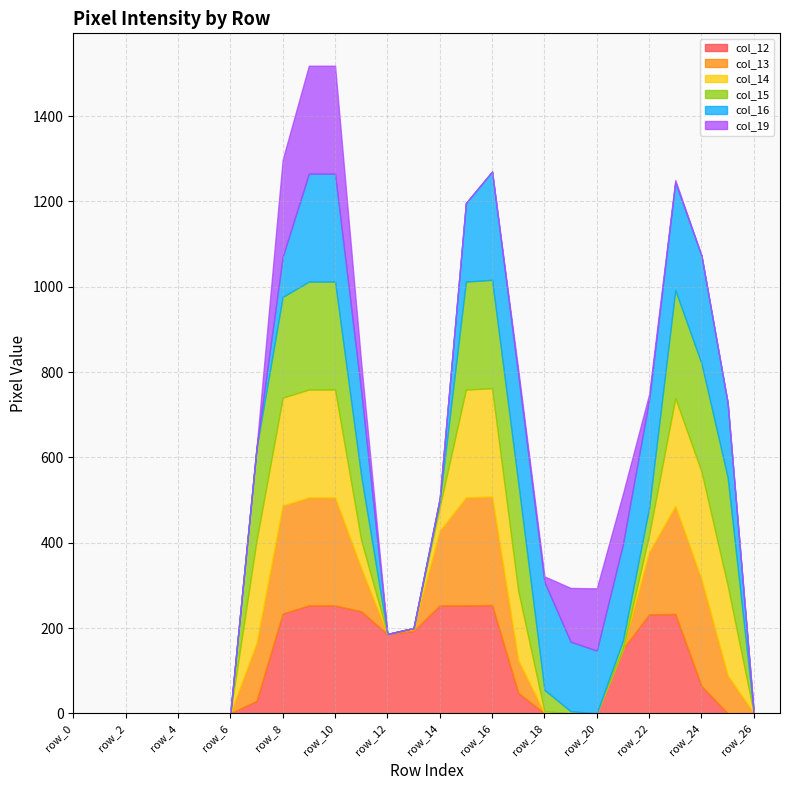

Reading left to right, extract all data points from this chart.

col_12: 0	0	0	0	0	0	0	29	234	253	253	239	186	193	253	253	254	48	0	0	0	151	232	233	64	0	0	0
col_13: 0	0	0	0	0	0	0	135	253	253	253	101	0	7	175	253	254	76	0	0	0	0	146	253	250	89	0	0
col_14: 0	0	0	0	0	0	0	241	253	253	253	66	0	0	56	253	254	163	5	0	0	0	41	253	253	211	0	0
col_15: 0	0	0	0	0	0	0	216	236	253	253	150	0	0	14	253	254	253	50	5	0	20	63	253	253	253	0	0
col_16: 0	0	0	0	0	0	0	0	94	253	253	199	0	0	6	184	254	253	253	163	147	226	253	253	253	175	0	0
col_19: 0	0	0	0	0	0	0	0	228	253	253	66	0	0	0	0	0	12	13	126	146	118	13	5	0	0	0	0